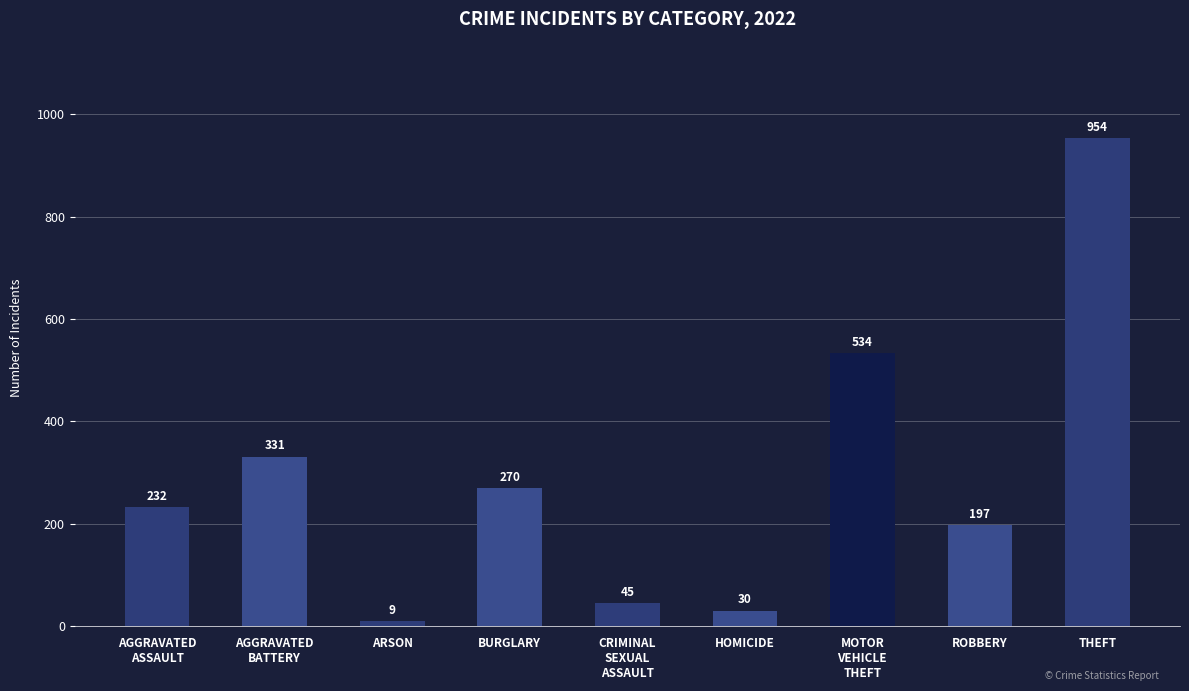

At which category does the chart reach its minimum across all series?

ARSON